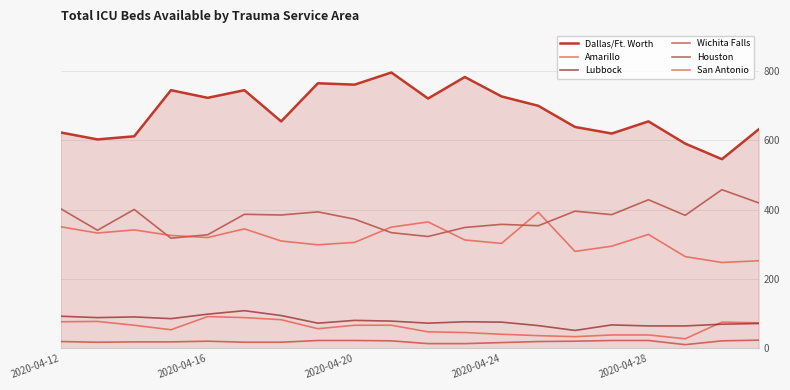

In Houston, how many points are lower than both neighbors (excluding endpoints)?

7